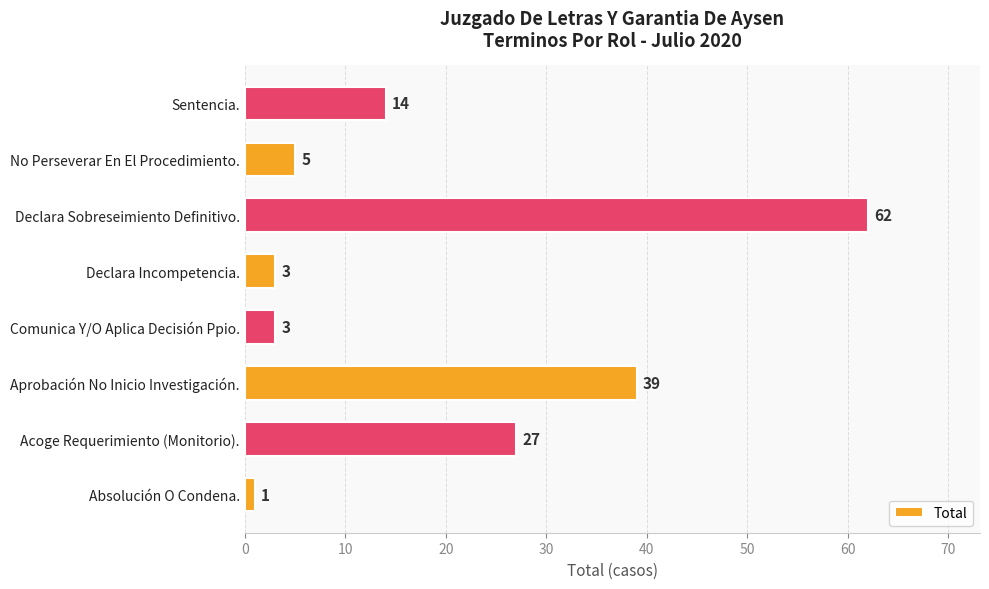

What is the difference between the second highest and second lowest values?

36